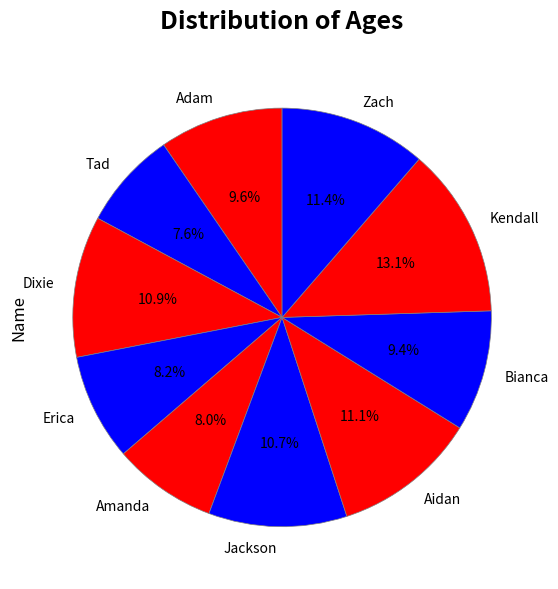

Does Adam account for over 50% of the chart?

No